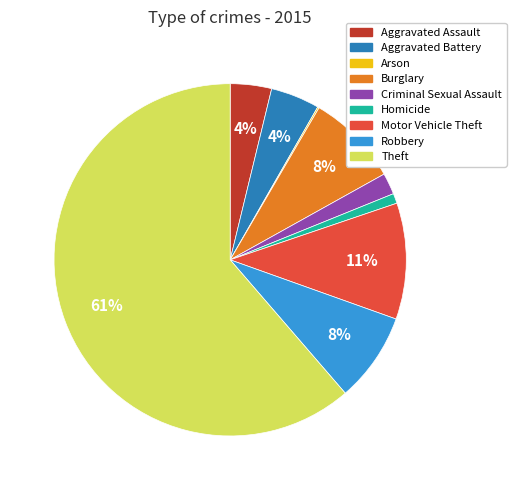

Between Criminal Sexual Assault and Aggravated Assault, which is larger?

Aggravated Assault